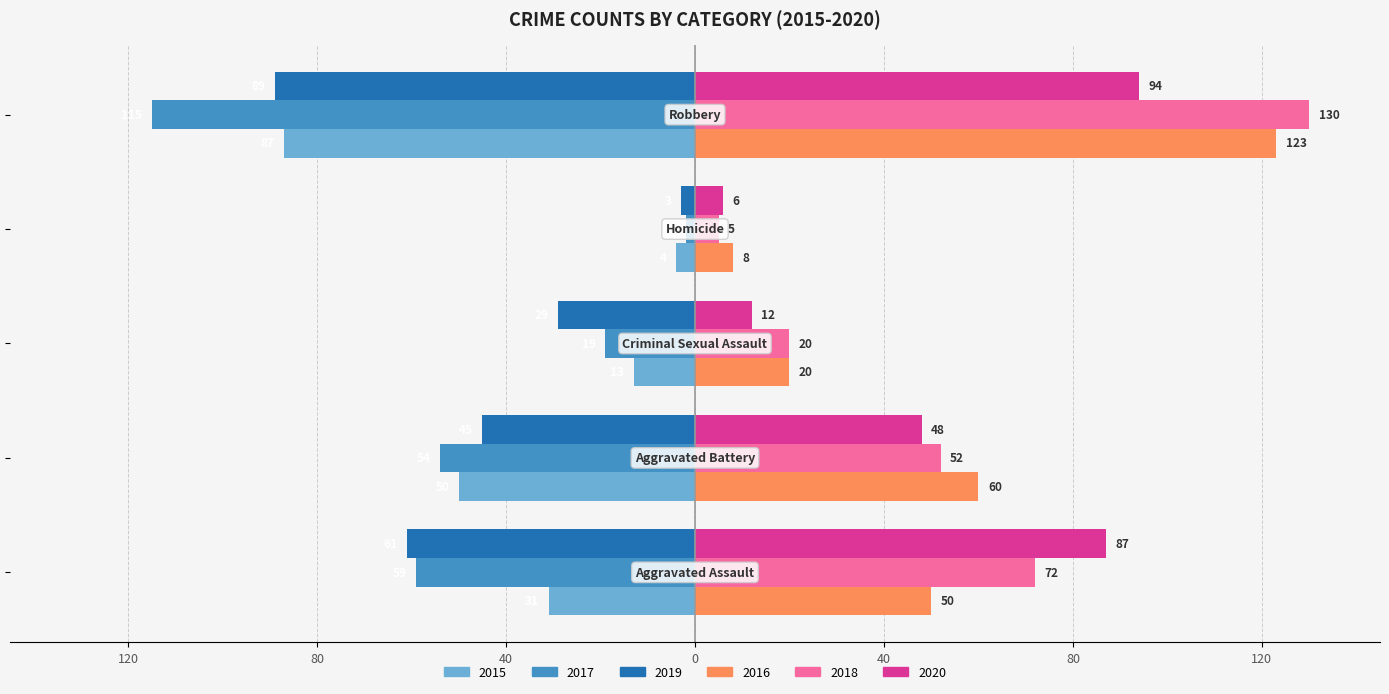

What are all the series names shown in the legend?

2015, 2017, 2019, 2016, 2018, 2020